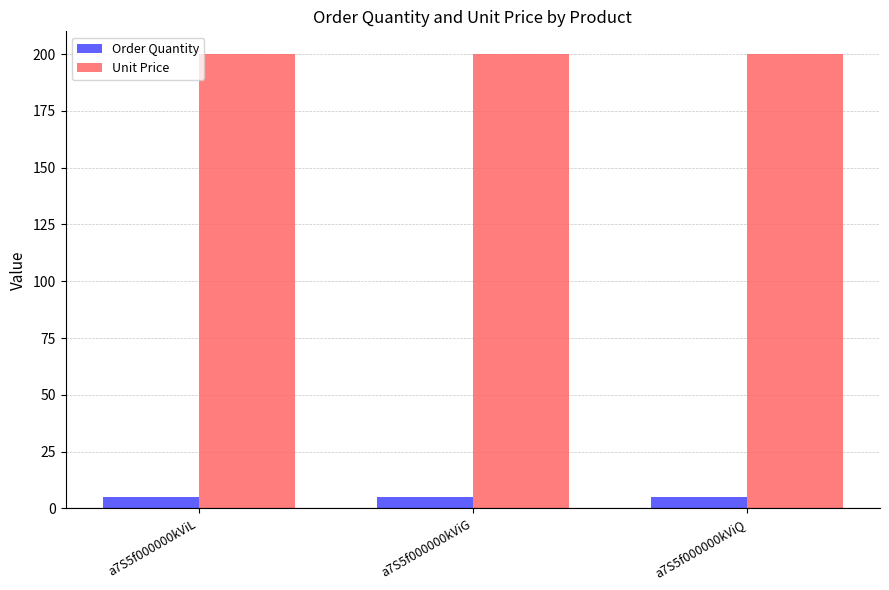

Reading left to right, extract all data points from this chart.

Order Quantity: 5	5	5
Unit Price: 200	200	200